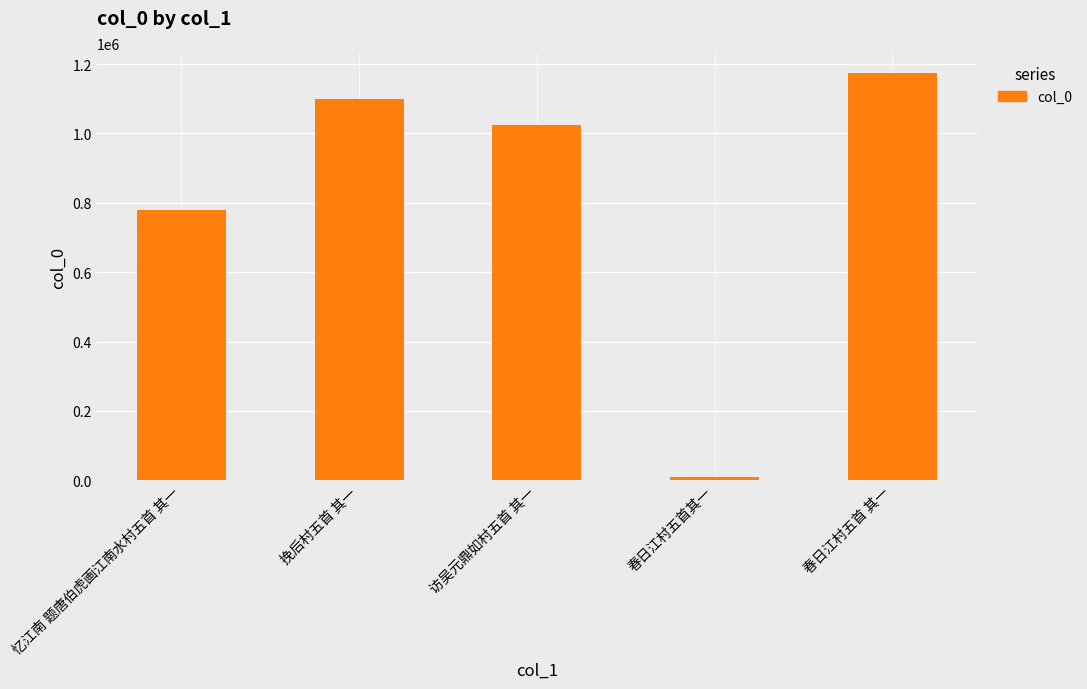

Between 春日江村五首 其一 and 挽后村五首 其一, which is larger?

春日江村五首 其一